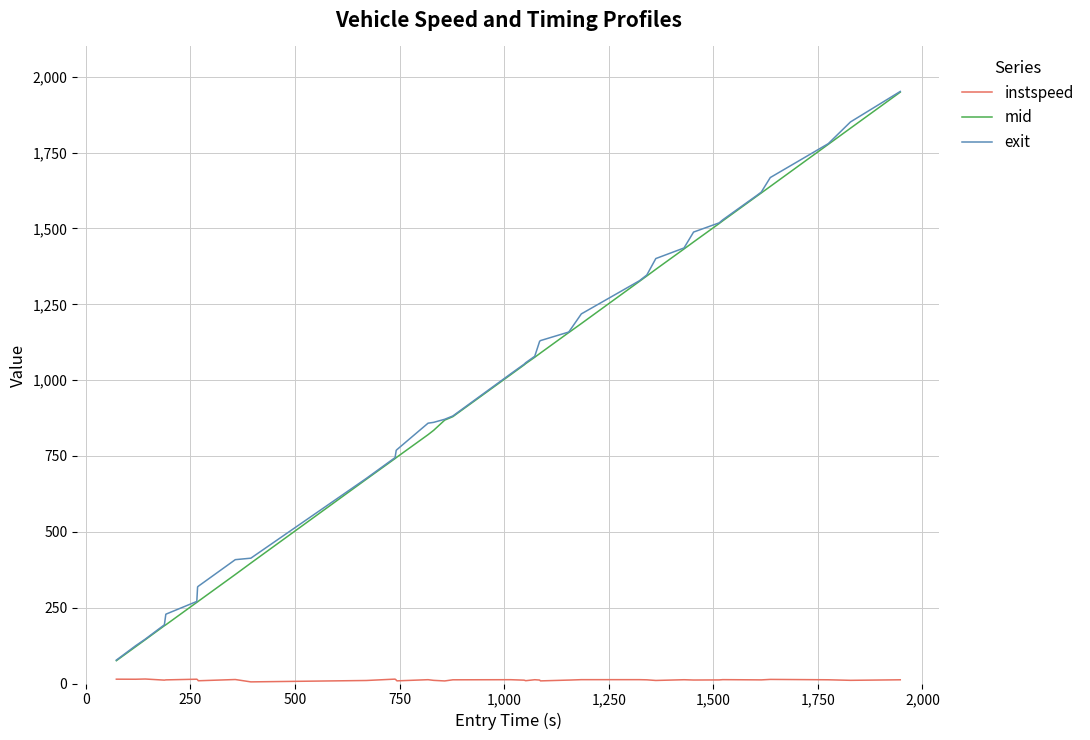

What is the maximum value shown in the chart?

1951.7